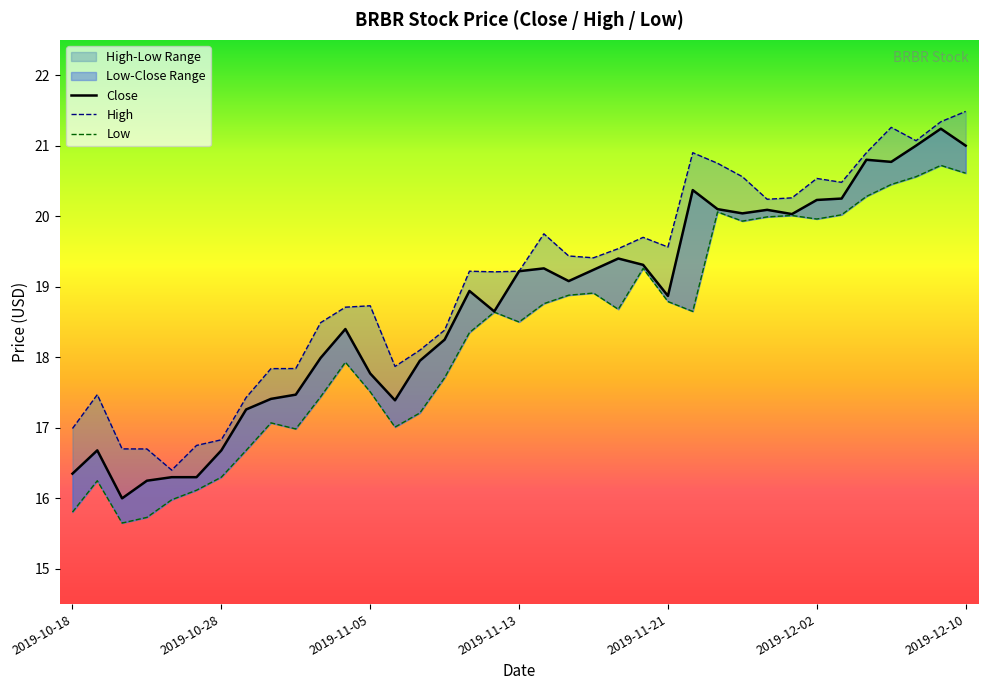

How many lines are shown in the chart?

3